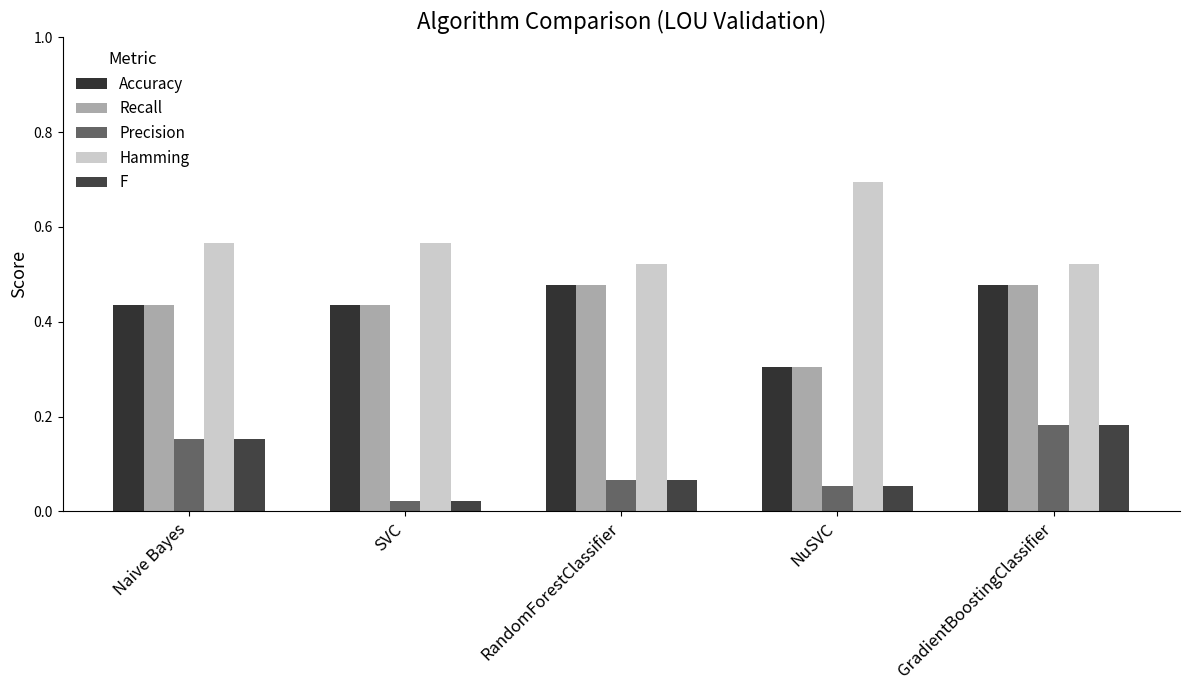

How many categories are shown in the chart?

5